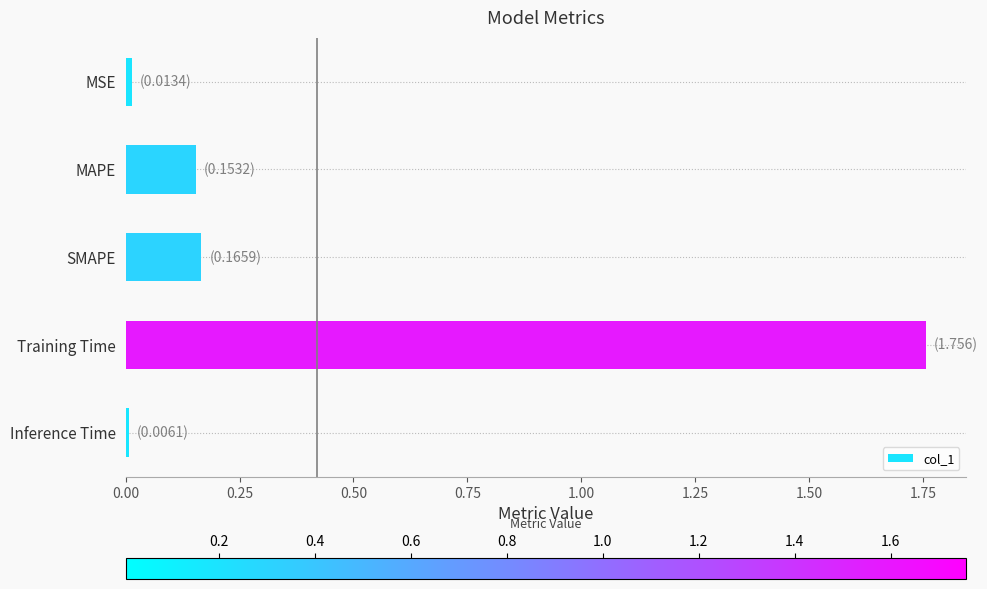

How many categories are shown in the chart?

5